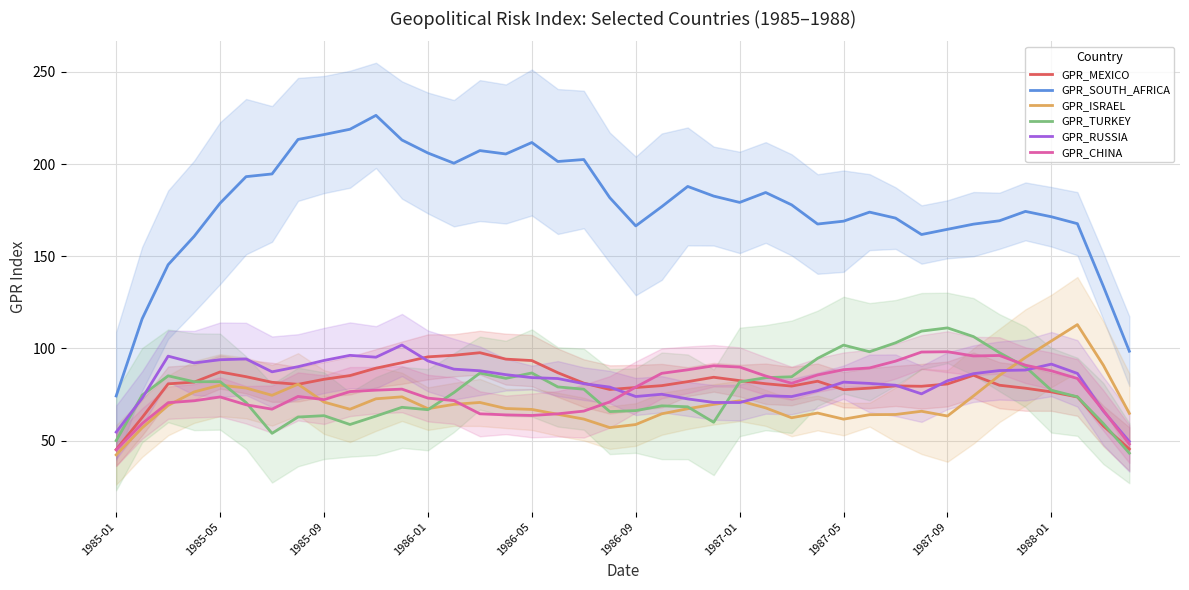

True or false: GPR_RUSSIA has a value of 75.4 at 31.

True